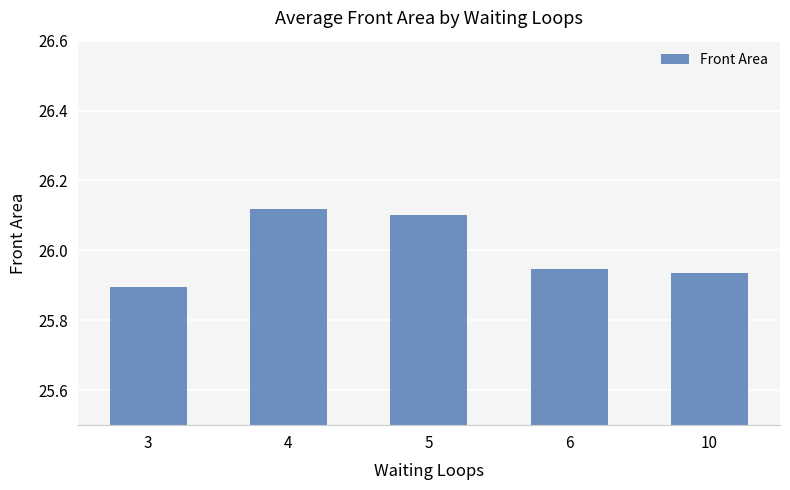

What is the difference between the maximum and minimum values?

0.2